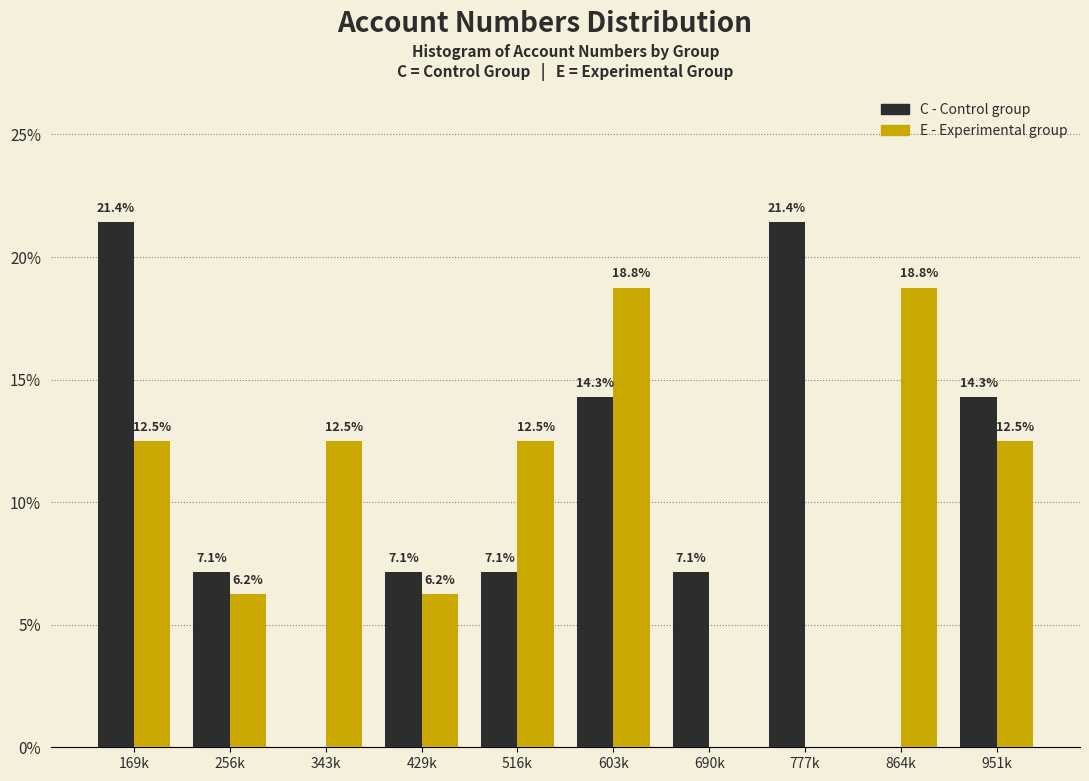

What is the approximate value of E - Experimental group at 516k?

12.5